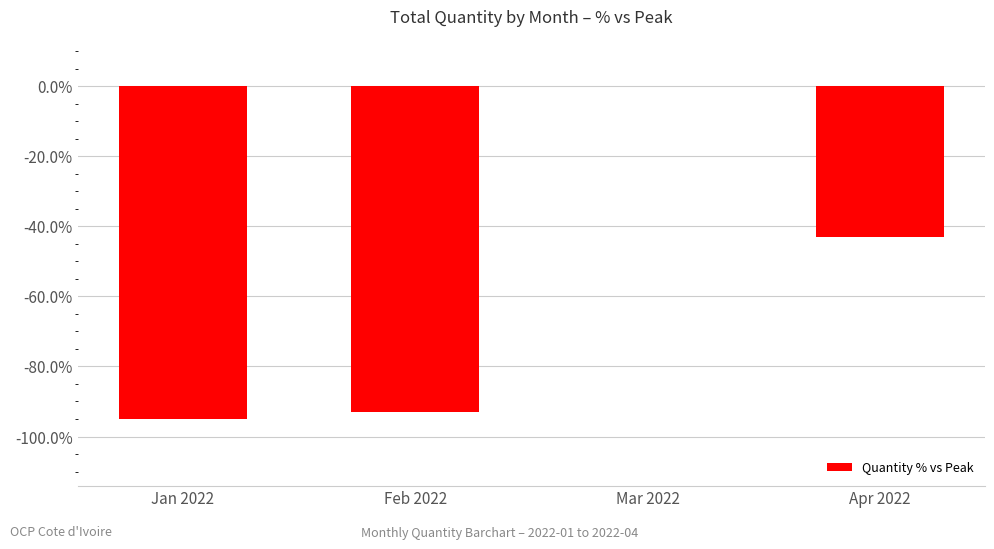

Count the number of values greater than -43.

1